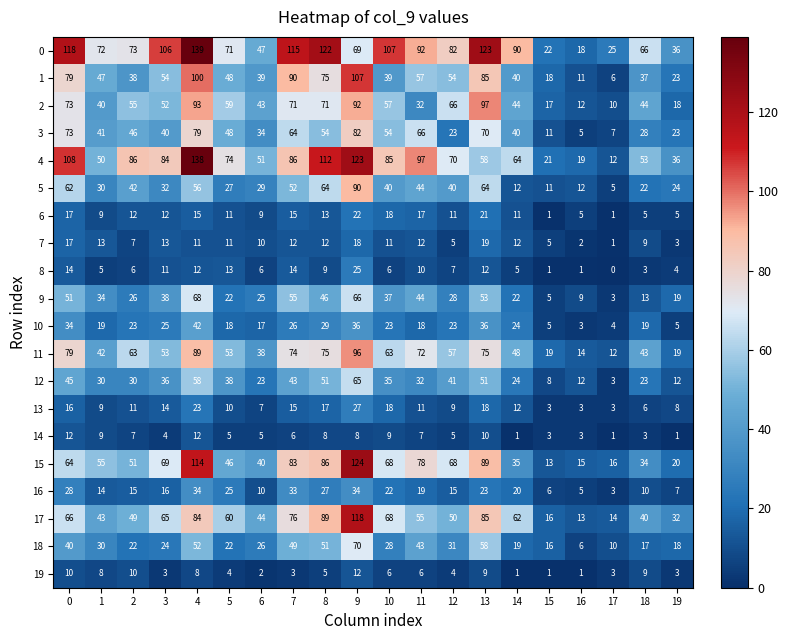

What is the average value of the 2 series?

52